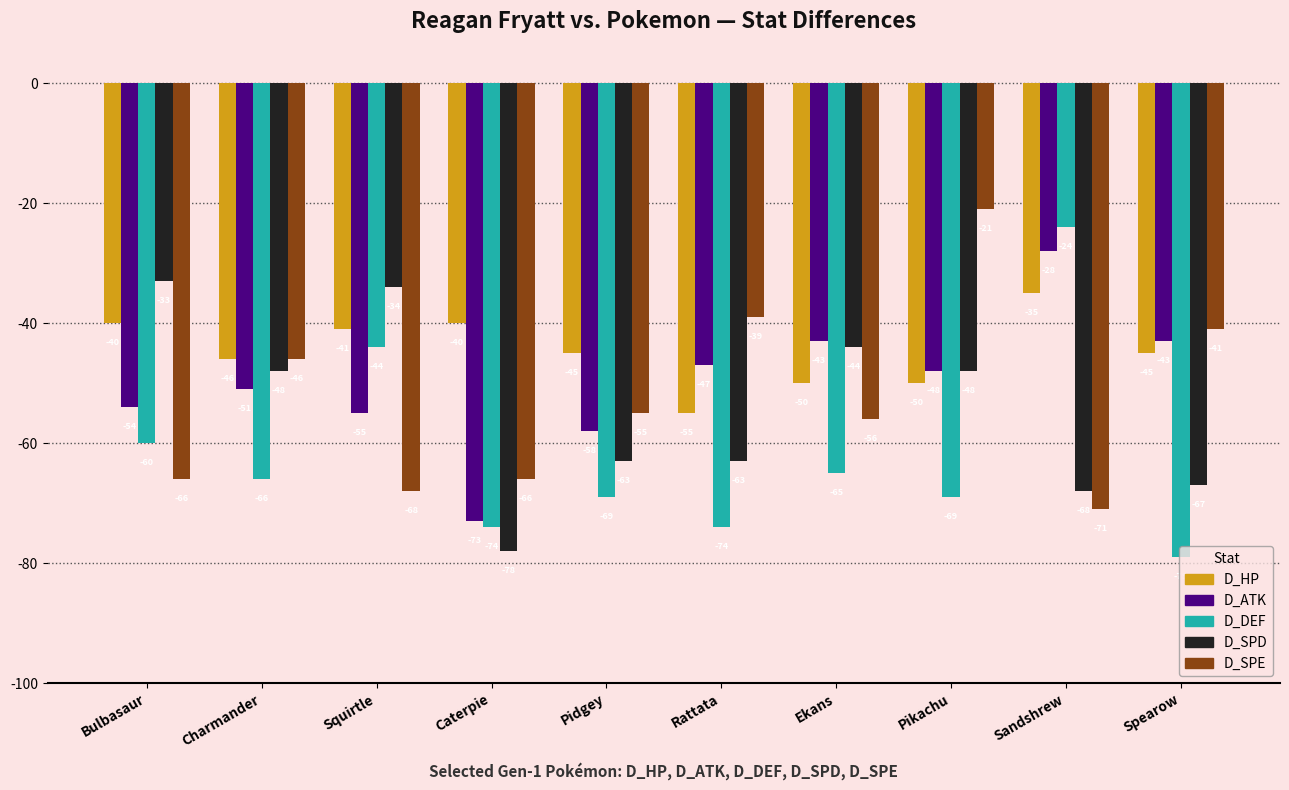

Count the number of categories in the chart.

10